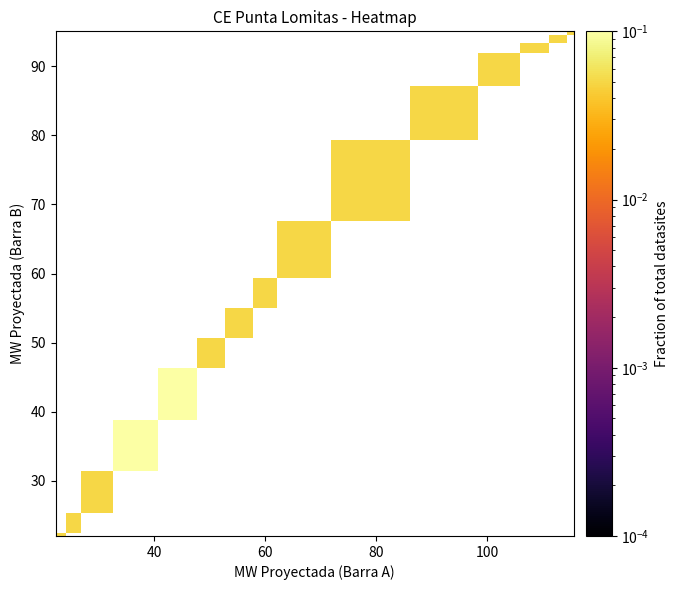

How many distinct data groups are displayed?

15